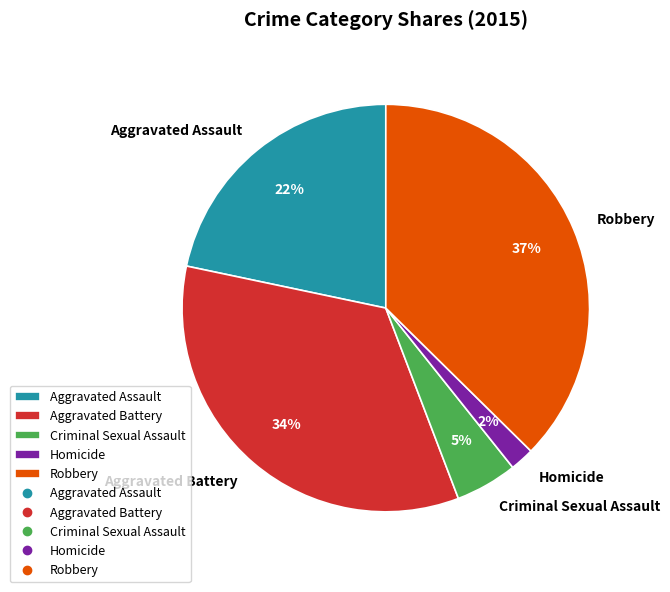

To the nearest percent, what is the average slice percentage?

20%